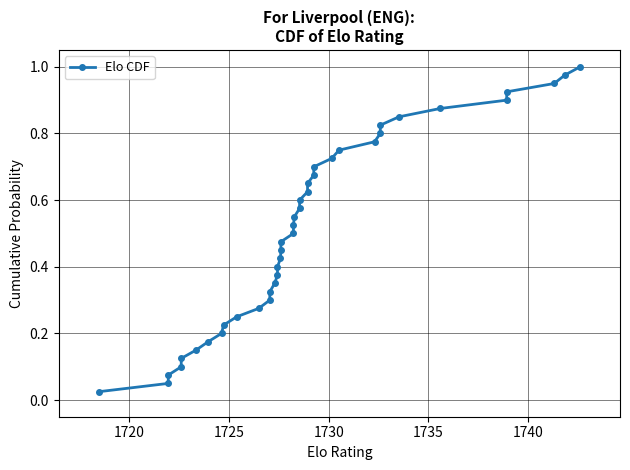

The chart shows a value of 0.4 at 22. True or false?

False